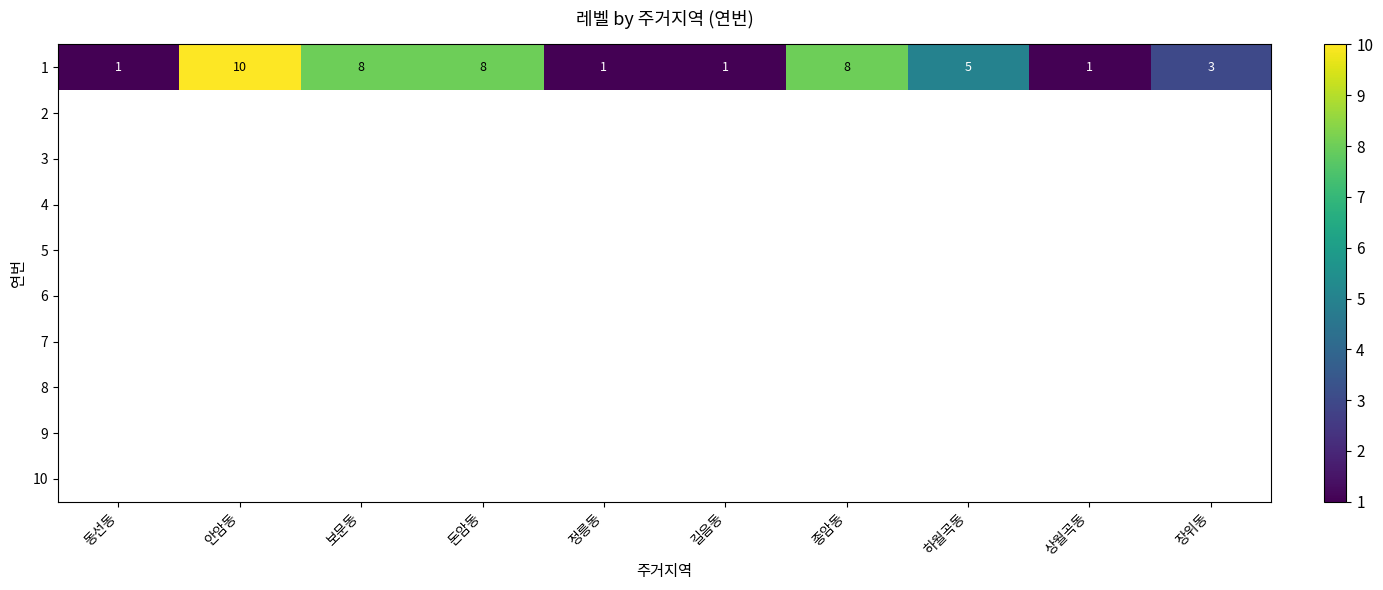

What is the highest value of the 1 series?

10.0